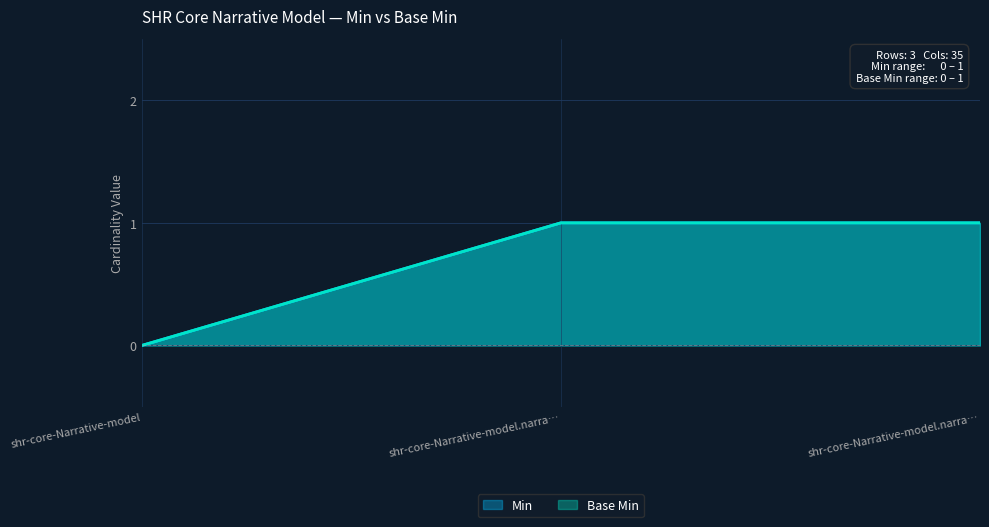

List the labels in order of Min value, smallest first.

shr-core-Narrative-model, shr-core-Narrative-model.narra…, shr-core-Narrative-model.narra…